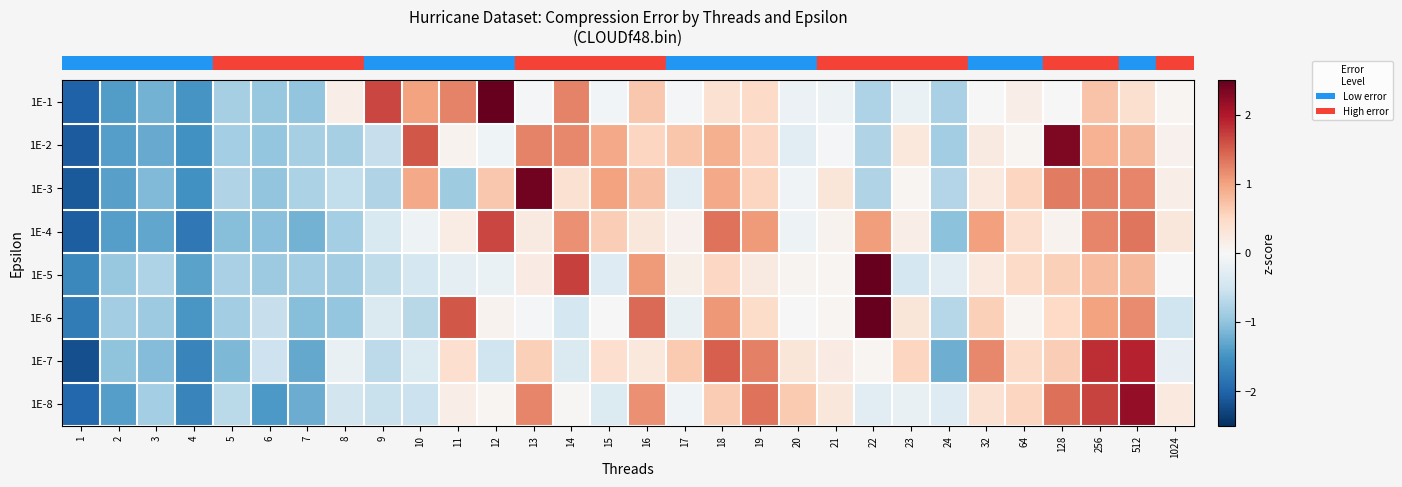

At how many categories does at least one series exceed 2?

5